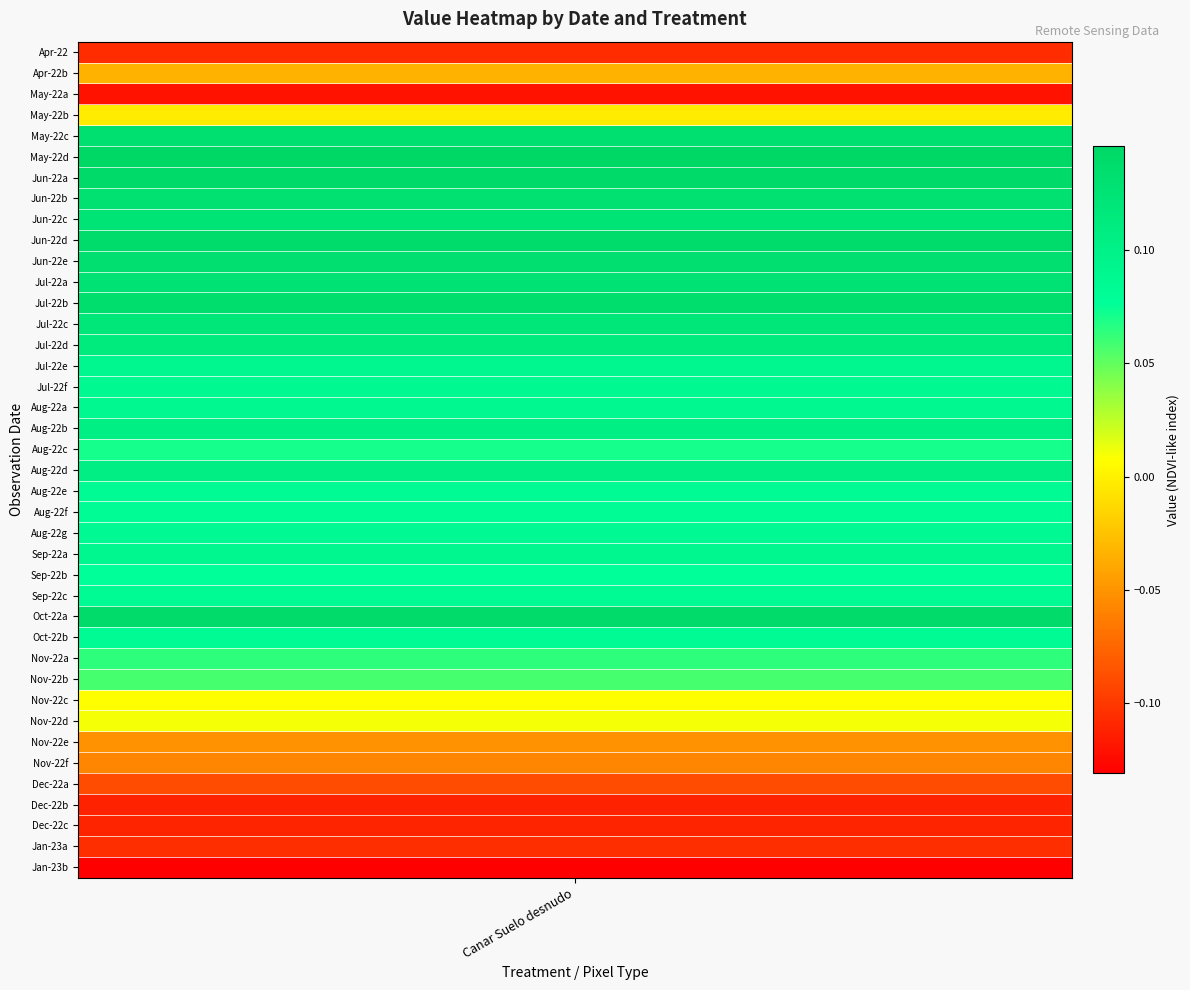

What is the change in value from 5 to 38?

-0.3